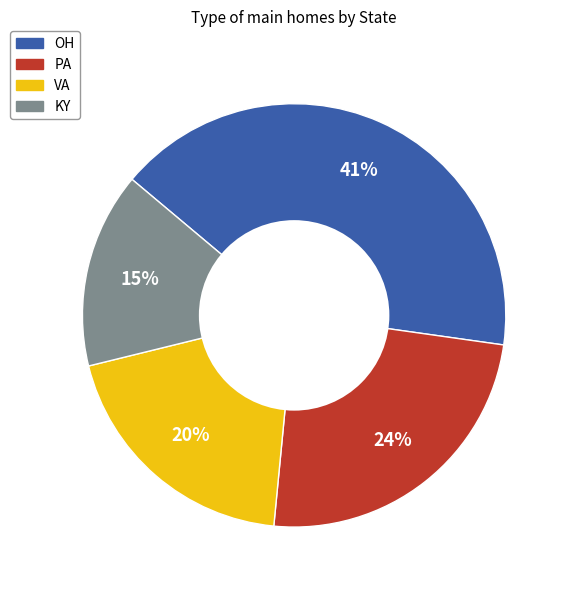

What percentage is the KY slice, to the nearest percent?

15%